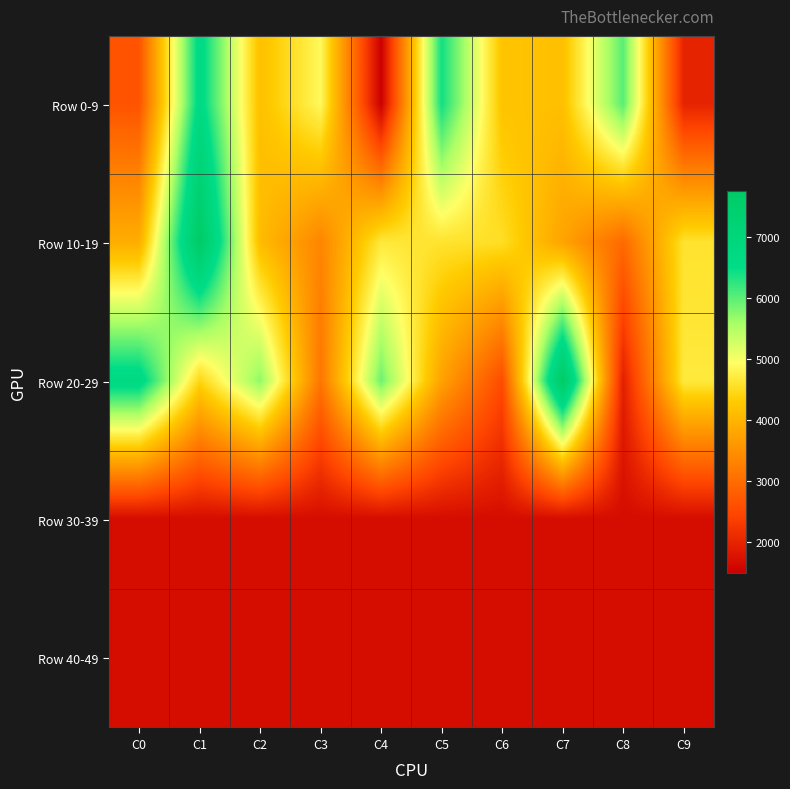

At which category is the sum across all series the highest?

C1